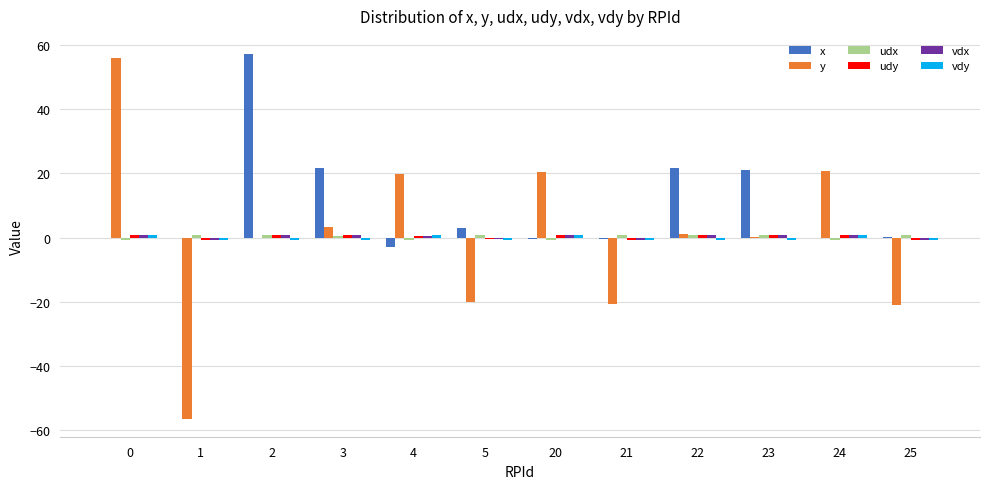

How many data points does each series have?

12